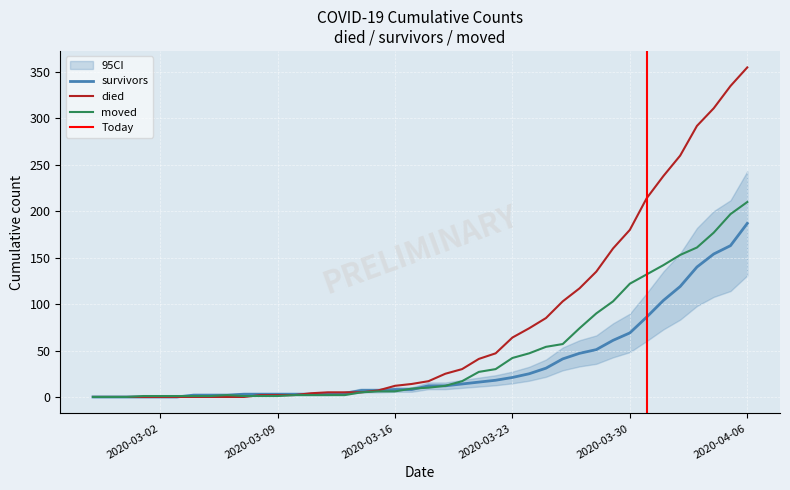

Reading left to right, list all the values displayed in this chart.

survivors: 2020-02-27=0	2020-02-28=0	2020-02-29=0	2020-03-01=0	2020-03-02=0	2020-03-03=0	2020-03-04=2	2020-03-05=2	2020-03-06=2	2020-03-07=3	2020-03-08=3	2020-03-09=3	2020-03-10=3	2020-03-11=3	2020-03-12=3	2020-03-13=4	2020-03-14=7	2020-03-15=7	2020-03-16=8	2020-03-17=8	2020-03-18=12	2020-03-19=12	2020-03-20=14	2020-03-21=16	2020-03-22=18	2020-03-23=21	2020-03-24=25	2020-03-25=31	2020-03-26=41	2020-03-27=47	2020-03-28=51	2020-03-29=61	2020-03-30=69	2020-03-31=86	2020-04-01=104	2020-04-02=119	2020-04-03=140	2020-04-04=154	2020-04-05=163	2020-04-06=187
died: 2020-02-27=0	2020-02-28=0	2020-02-29=0	2020-03-01=0	2020-03-02=0	2020-03-03=0	2020-03-04=0	2020-03-05=0	2020-03-06=0	2020-03-07=0	2020-03-08=2	2020-03-09=2	2020-03-10=2	2020-03-11=4	2020-03-12=5	2020-03-13=5	2020-03-14=5	2020-03-15=7	2020-03-16=12	2020-03-17=14	2020-03-18=17	2020-03-19=25	2020-03-20=30	2020-03-21=41	2020-03-22=47	2020-03-23=64	2020-03-24=74	2020-03-25=85	2020-03-26=103	2020-03-27=117	2020-03-28=135	2020-03-29=160	2020-03-30=180	2020-03-31=214	2020-04-01=238	2020-04-02=260	2020-04-03=292	2020-04-04=311	2020-04-05=335	2020-04-06=355
moved: 2020-02-27=0	2020-02-28=0	2020-02-29=0	2020-03-01=1	2020-03-02=1	2020-03-03=1	2020-03-04=1	2020-03-05=1	2020-03-06=2	2020-03-07=1	2020-03-08=1	2020-03-09=1	2020-03-10=2	2020-03-11=2	2020-03-12=2	2020-03-13=2	2020-03-14=5	2020-03-15=6	2020-03-16=6	2020-03-17=9	2020-03-18=10	2020-03-19=12	2020-03-20=17	2020-03-21=27	2020-03-22=30	2020-03-23=42	2020-03-24=47	2020-03-25=54	2020-03-26=57	2020-03-27=74	2020-03-28=90	2020-03-29=103	2020-03-30=122	2020-03-31=132	2020-04-01=142	2020-04-02=153	2020-04-03=161	2020-04-04=177	2020-04-05=197	2020-04-06=210